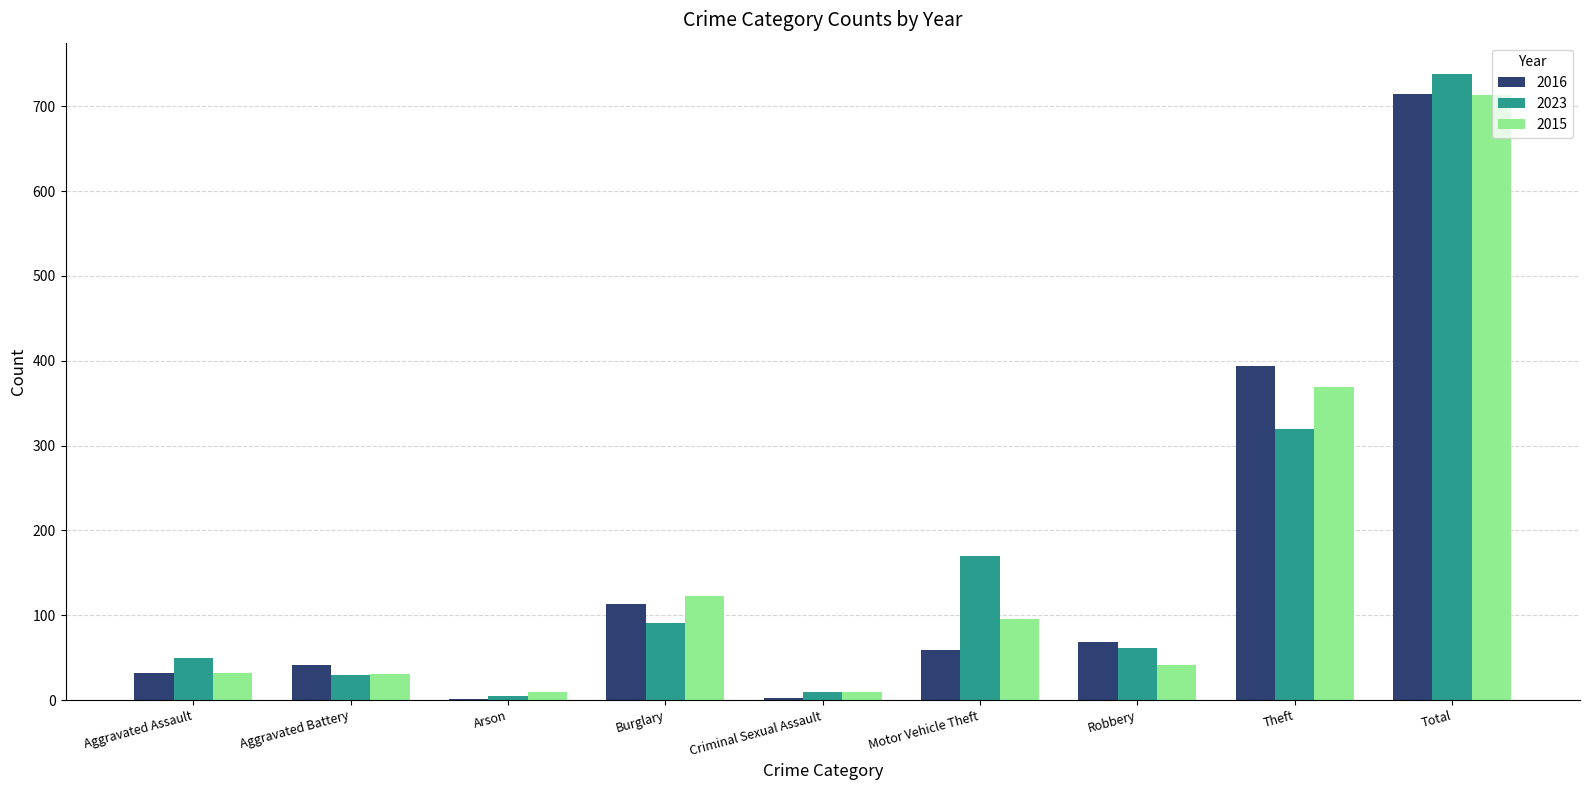

Is it true that 2023 equals 215 at Total?

False